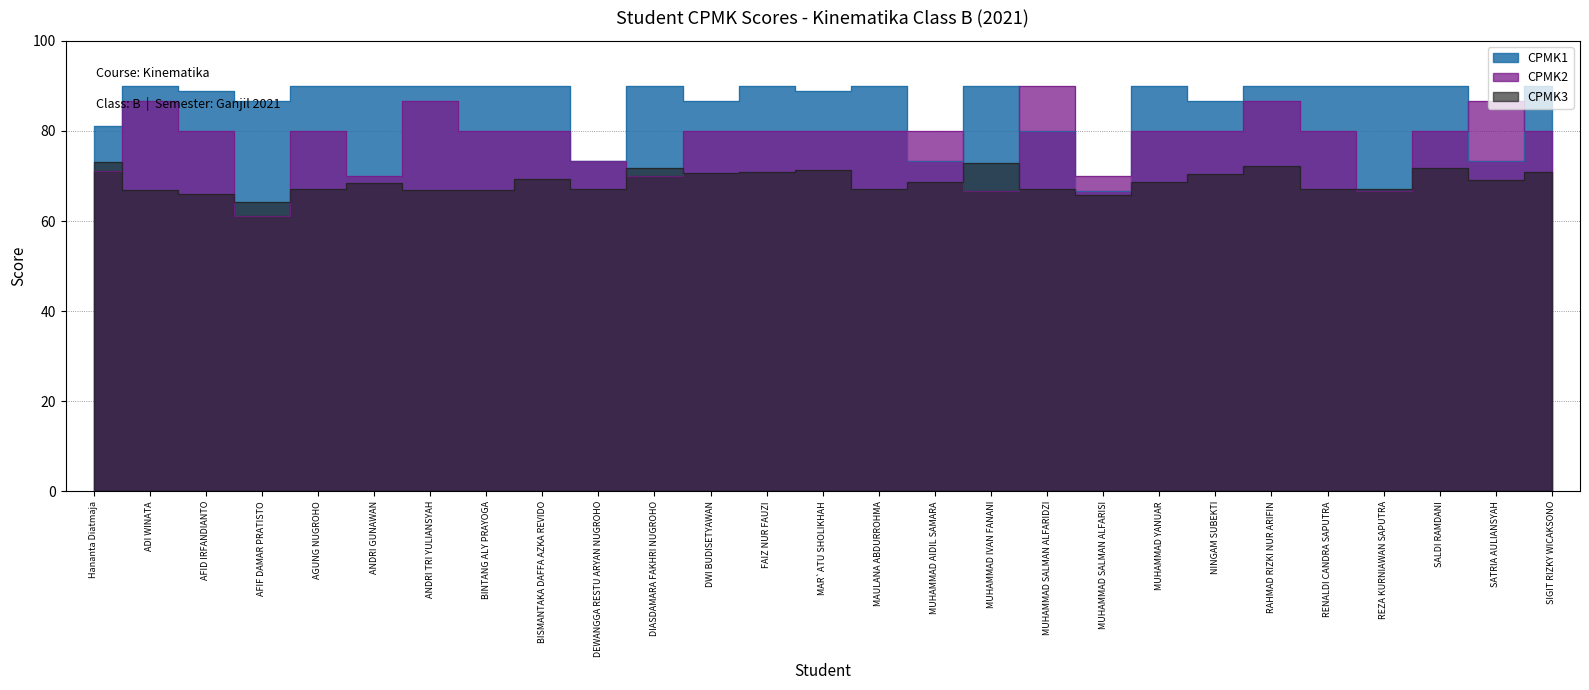

At which category does the chart reach its peak across all series?

ADI WINATA